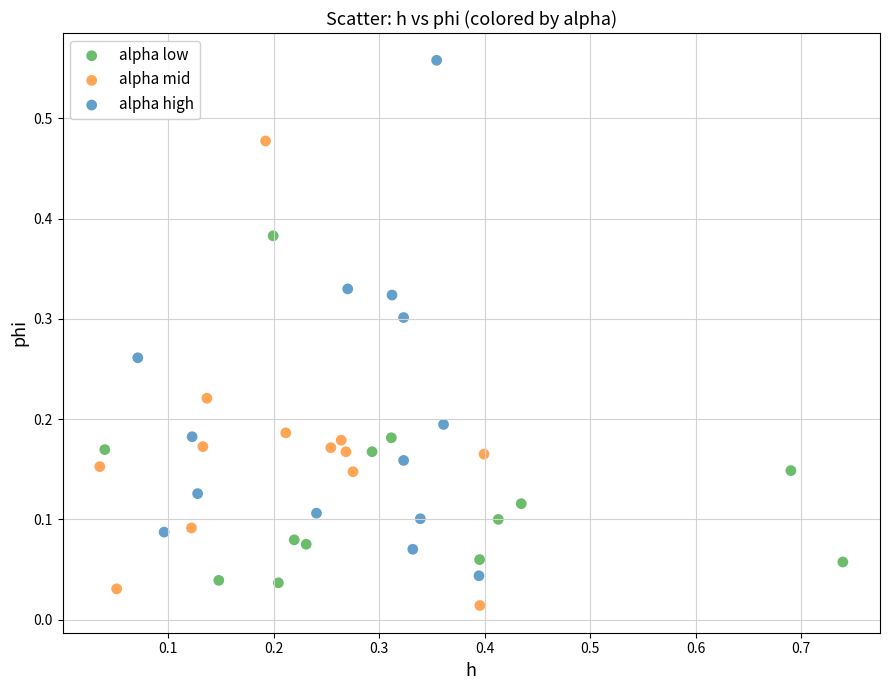

Which series reaches the minimum Y coordinate?

alpha mid